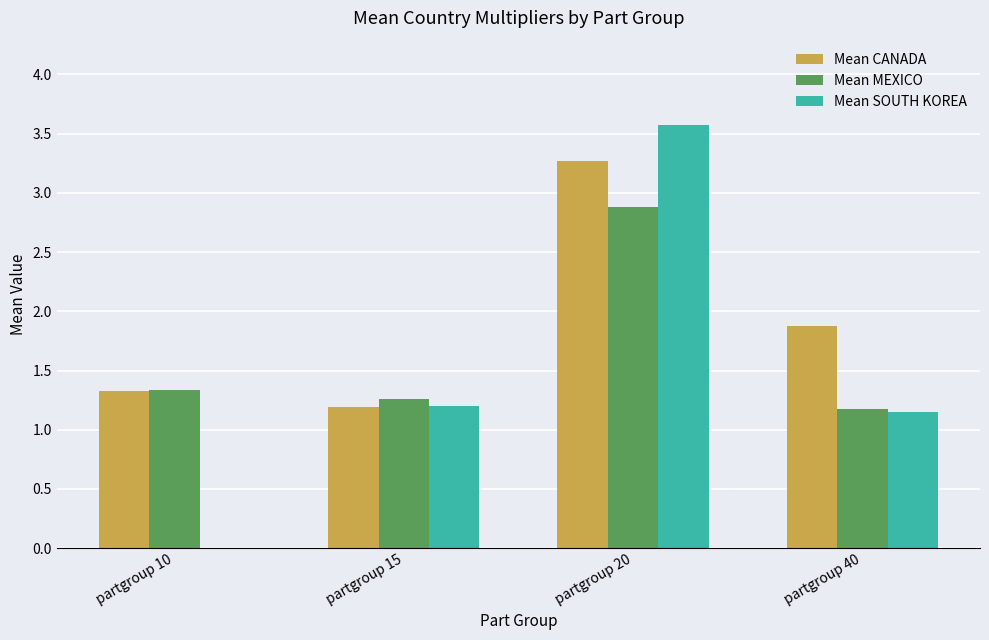

Does the chart contain stacked bars?

No